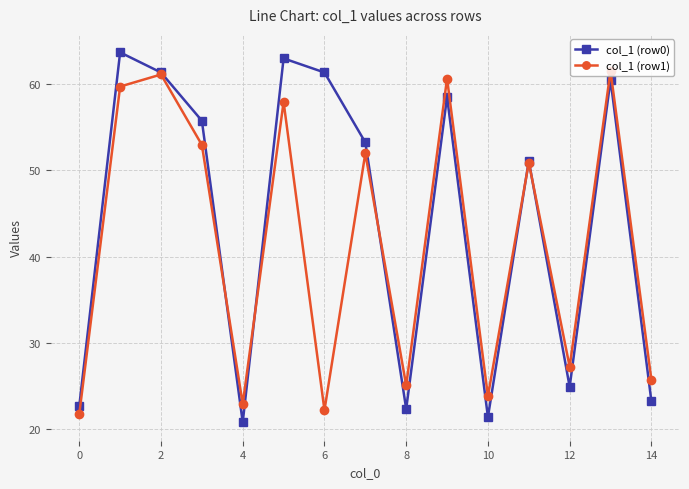

What is the difference between the maximum and minimum values in the col_1 (row1) series?

39.8